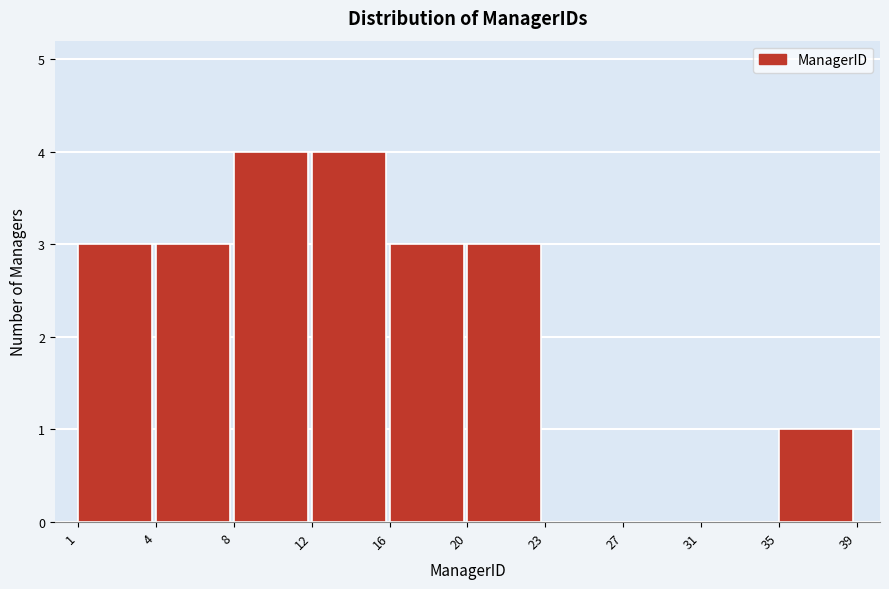

Reading left to right, list all the values displayed in this chart.

1=3	4=3	8=4	12=4	16=3	20=3	23=0	27=0	31=0	35=1